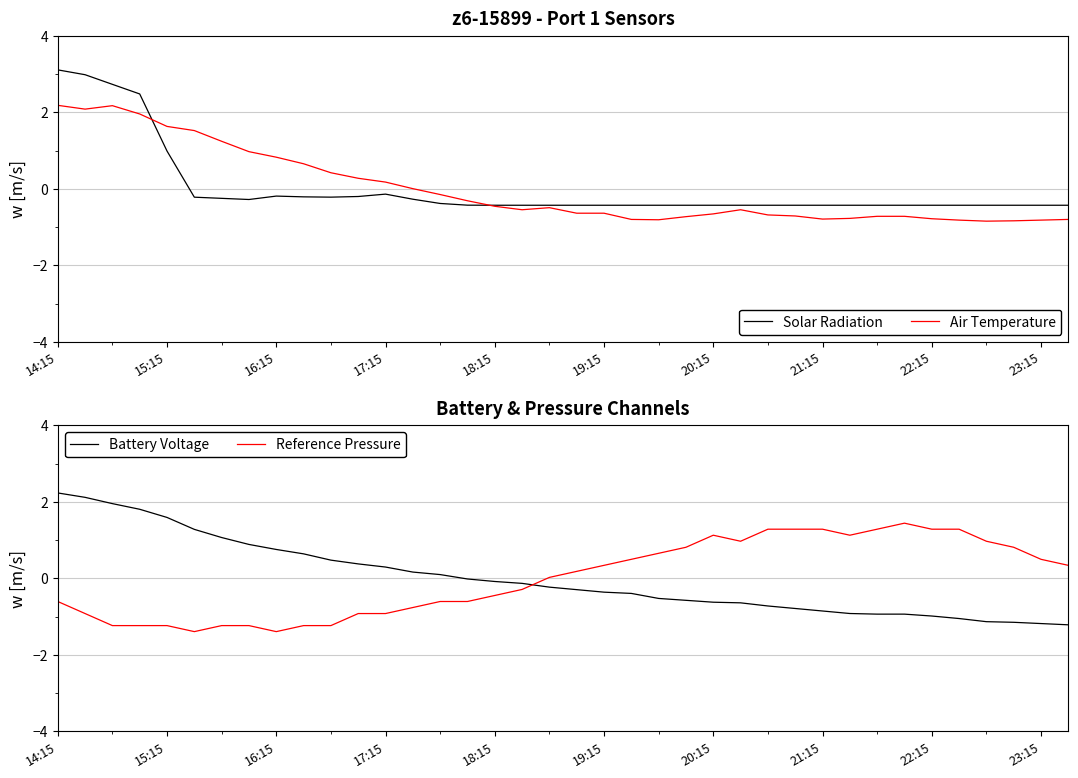

Which category has the highest value in the Solar Radiation series?

14:15